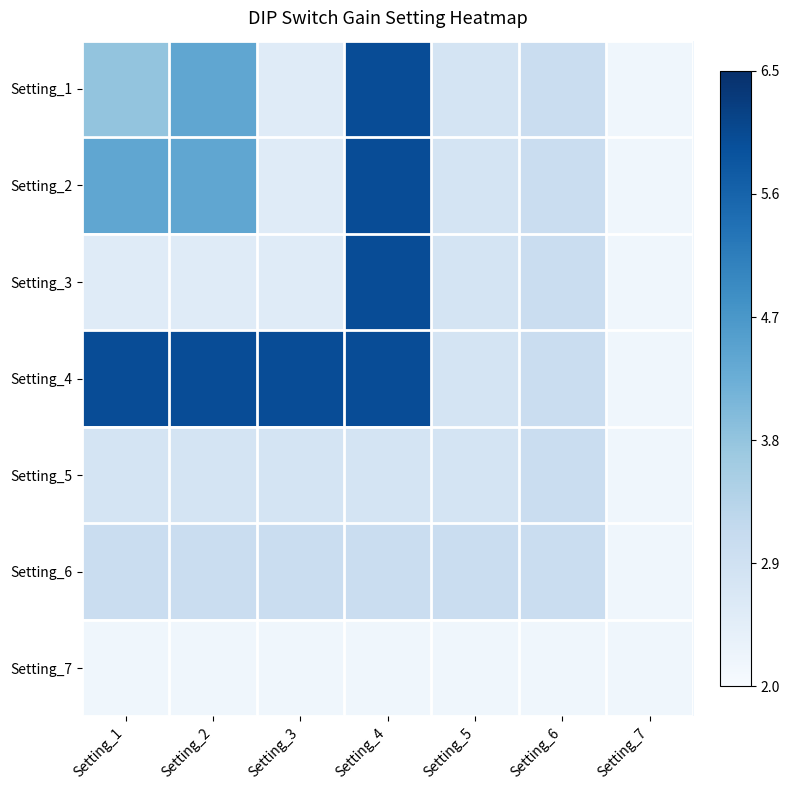

Between Setting_5 and Setting_7, which is larger?

Setting_5